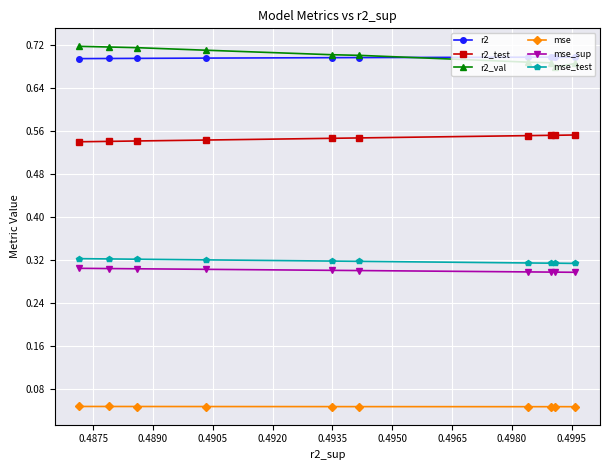

Count the r2_test values in the range 0 to 1.

10